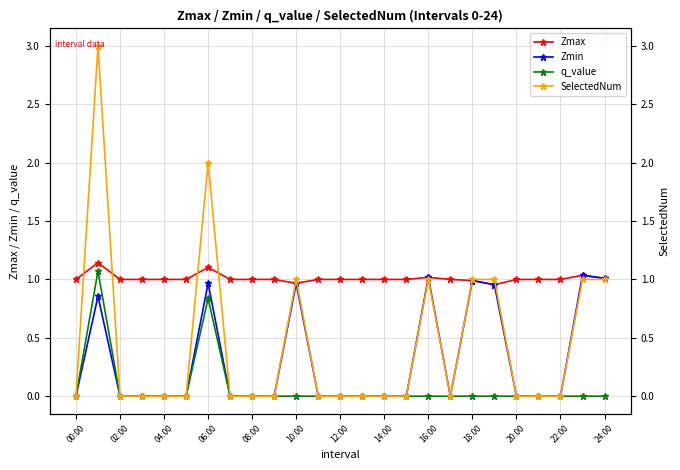

List the series in order of their peak value, highest first.

SelectedNum, Zmax, q_value, Zmin